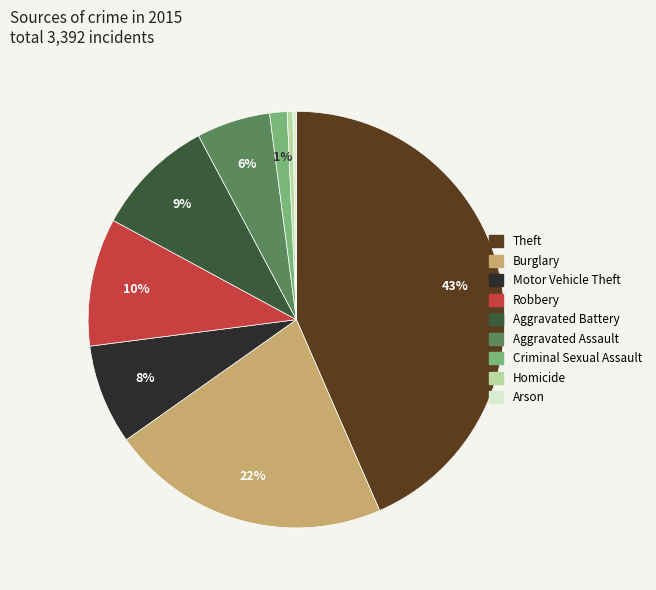

Is the sum of Burglary and Motor Vehicle Theft greater than half?

No